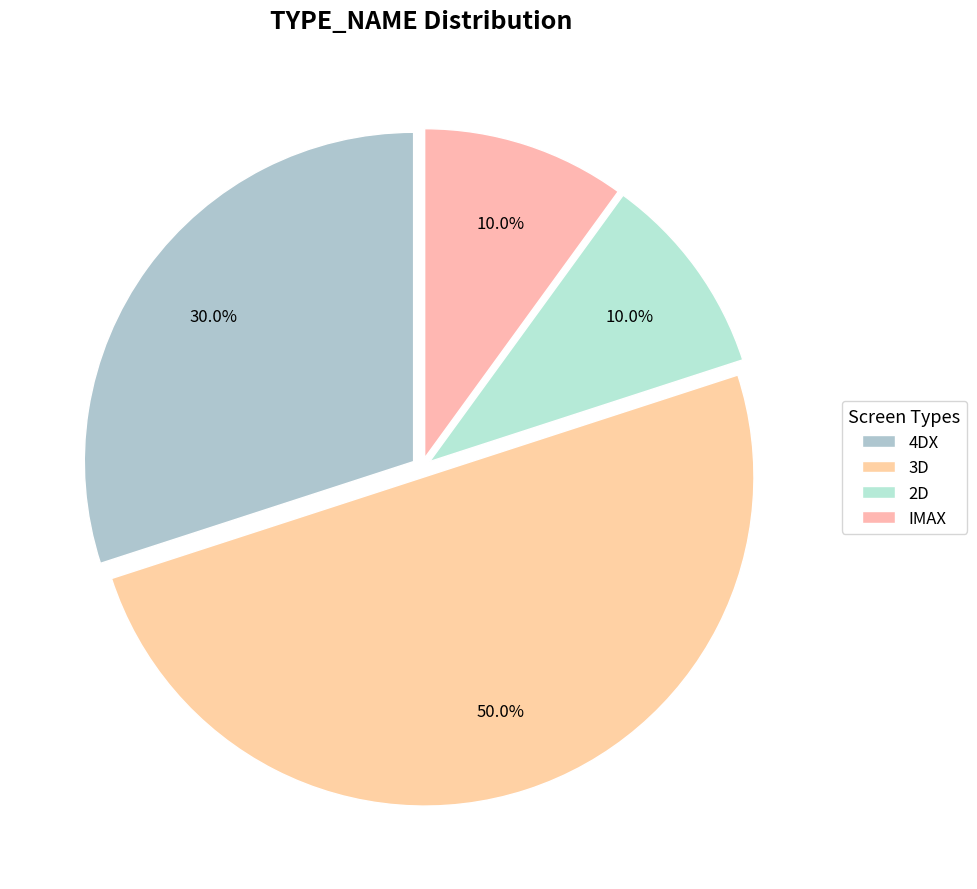

How many segments does this pie chart have?

4